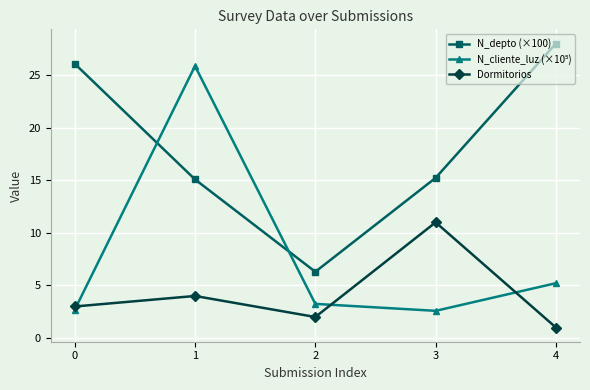

At how many categories does at least one series exceed 17?

3